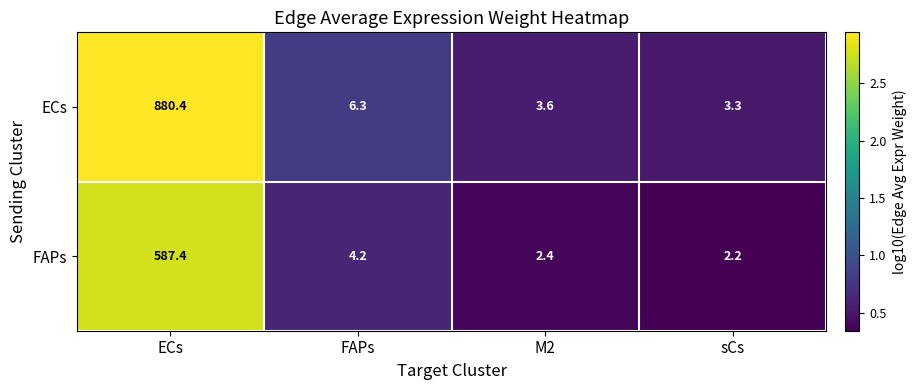

Which series has the largest total across all categories?

ECs